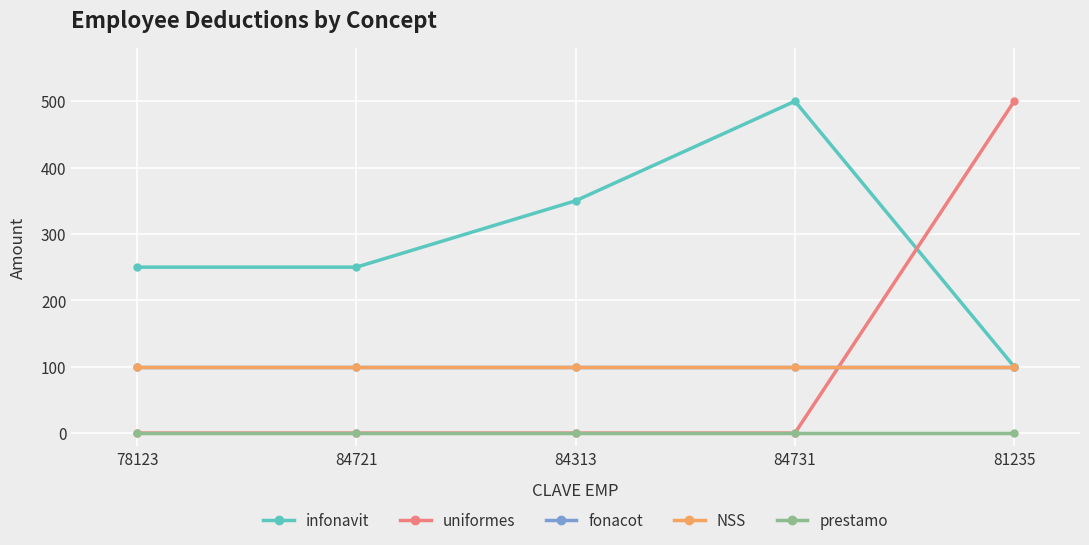

True or false: fonacot has a value of 100 at 81235.

True